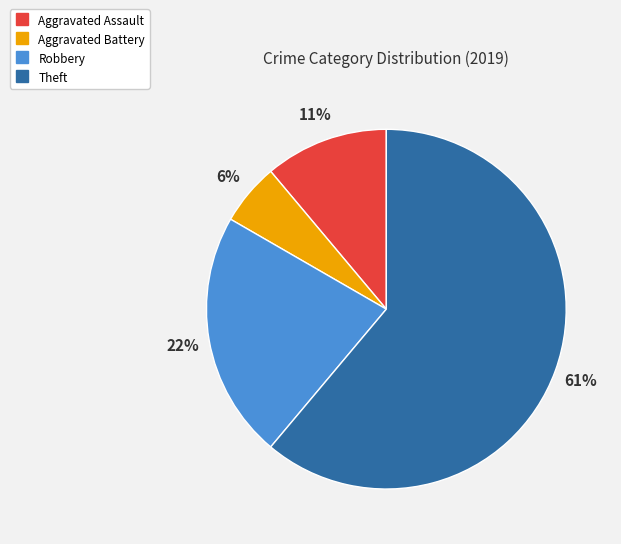

To the nearest percent, what is the combined percentage of Aggravated Assault and Robbery?

33%